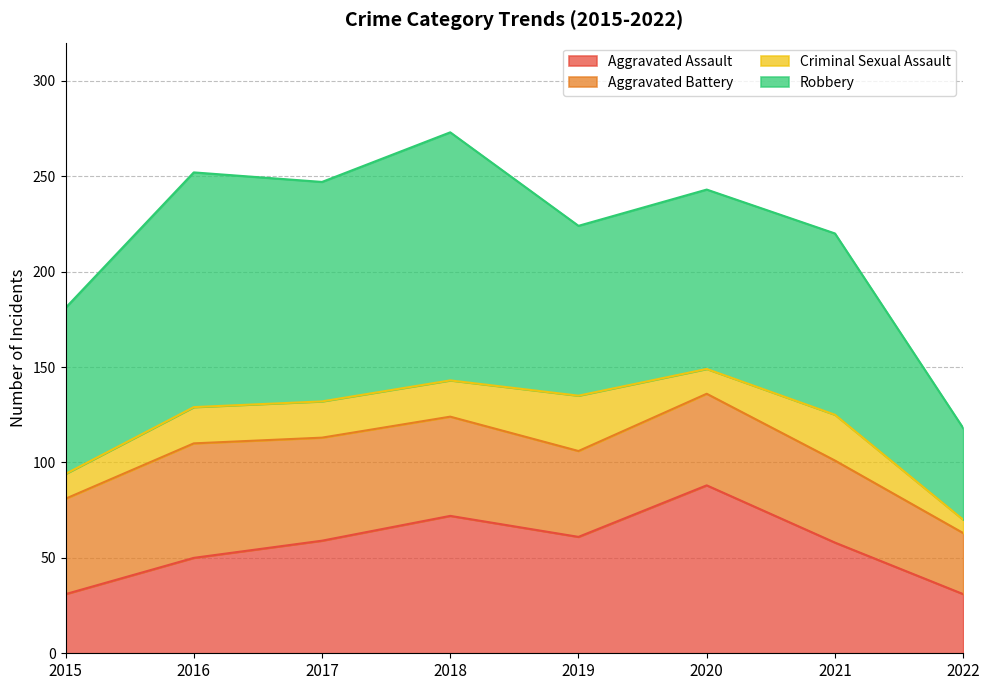

Does the chart have visible grid lines?

Yes